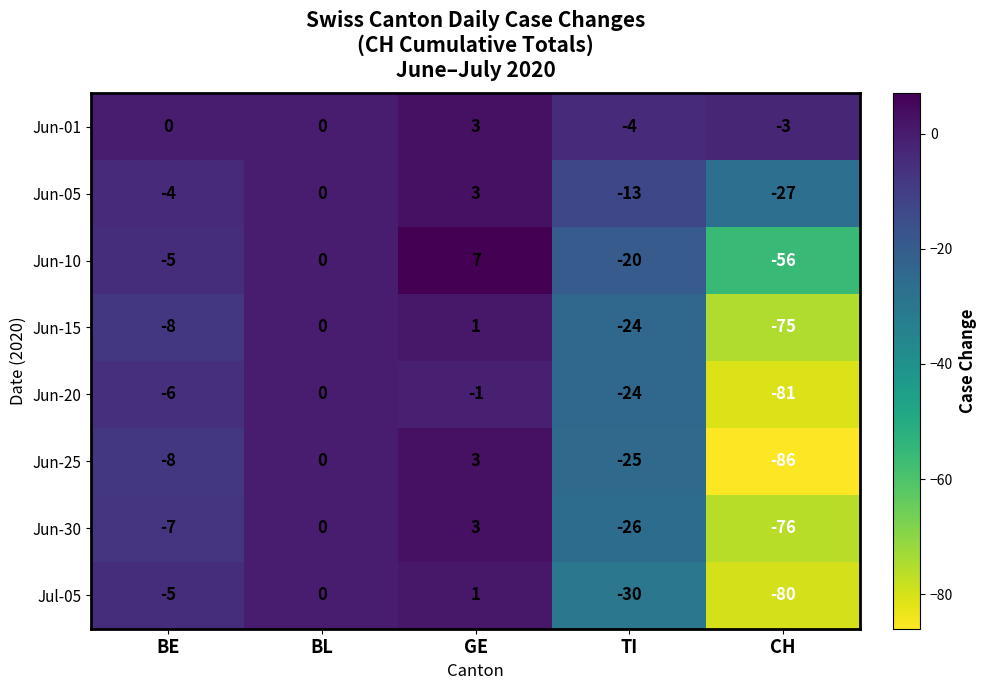

How many series are shown in this chart?

8